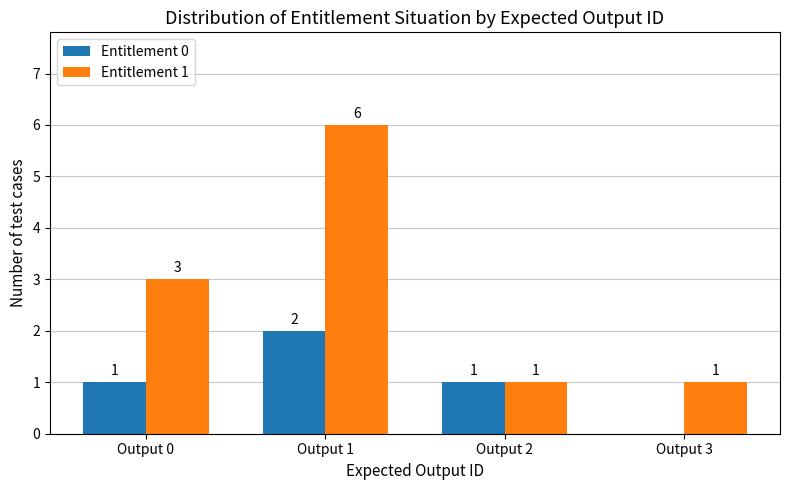

Read the Entitlement 1 value at Output 0.

3